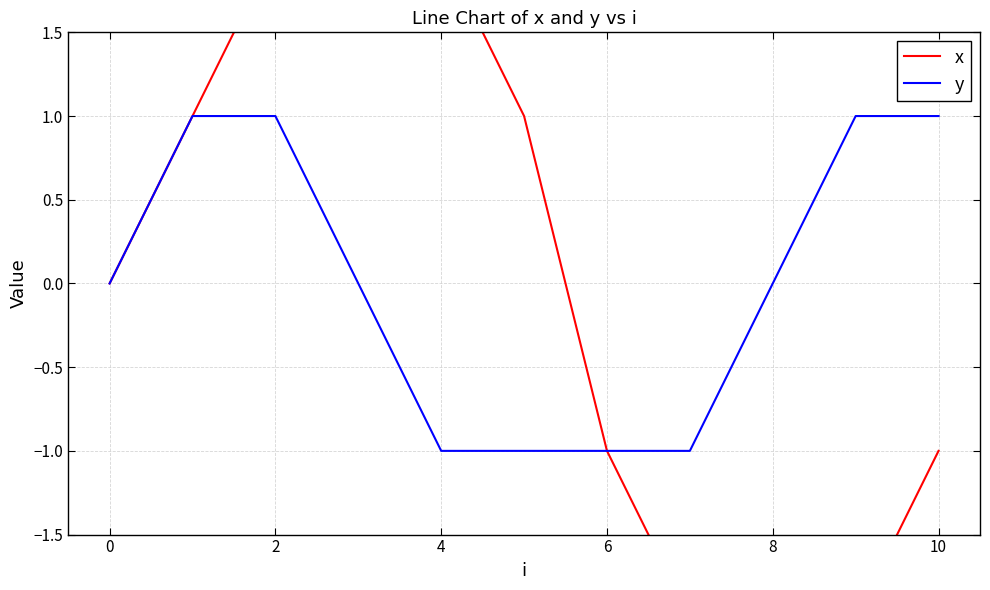

Is it true that y equals 1 at 2?

True